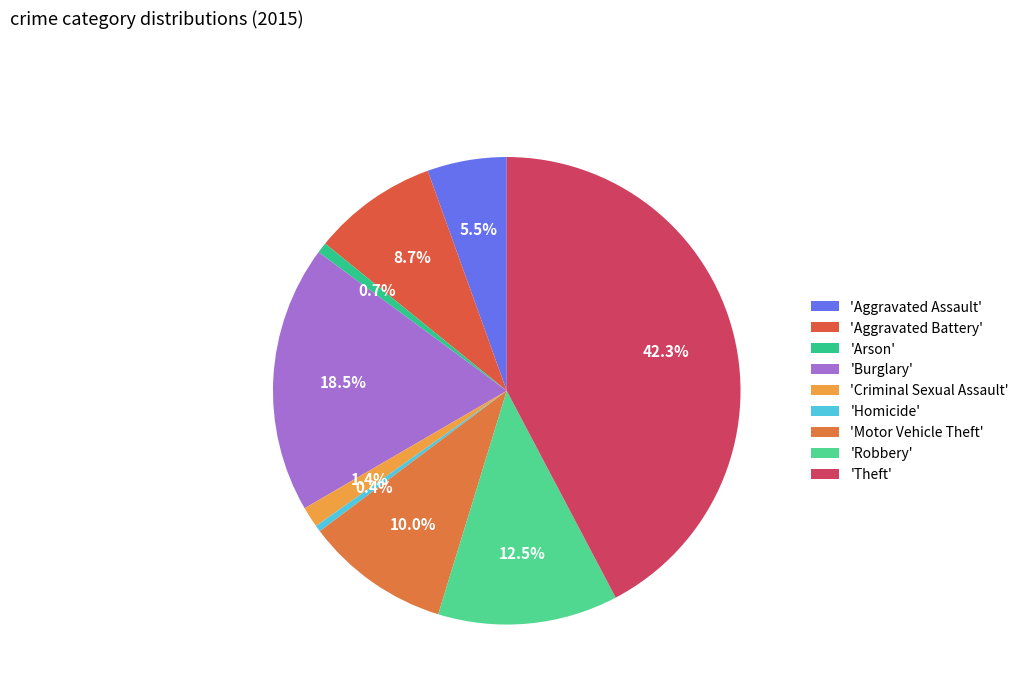

Is there a majority slice in this chart?

No